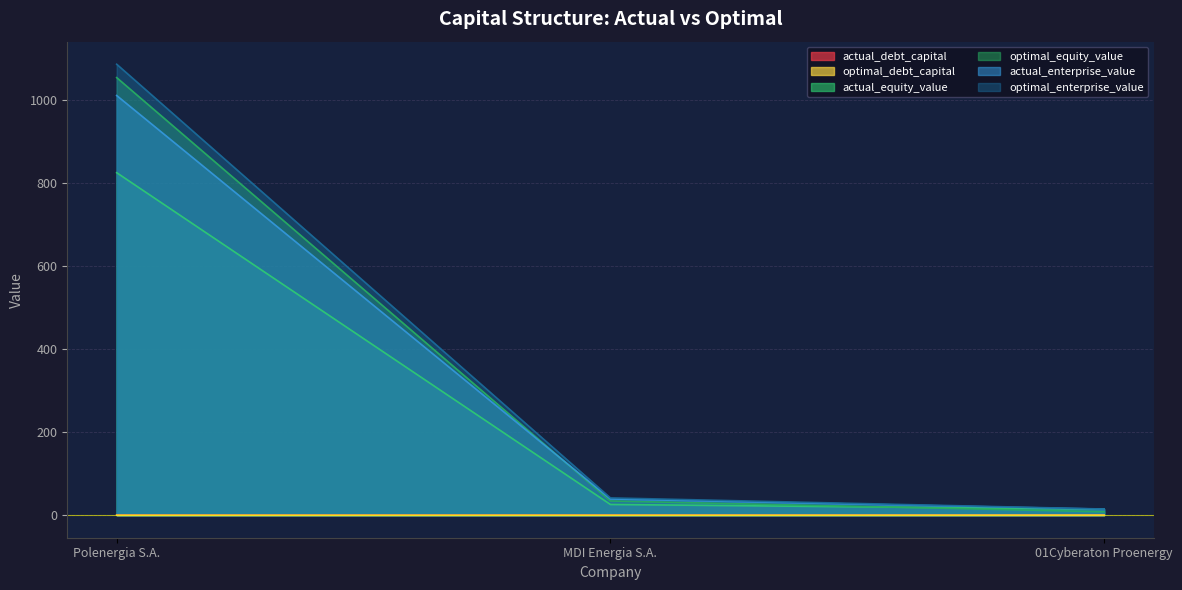

What is the difference between the optimal_equity_value values at MDI Energia S.A. and Polenergia S.A.?

1020.3